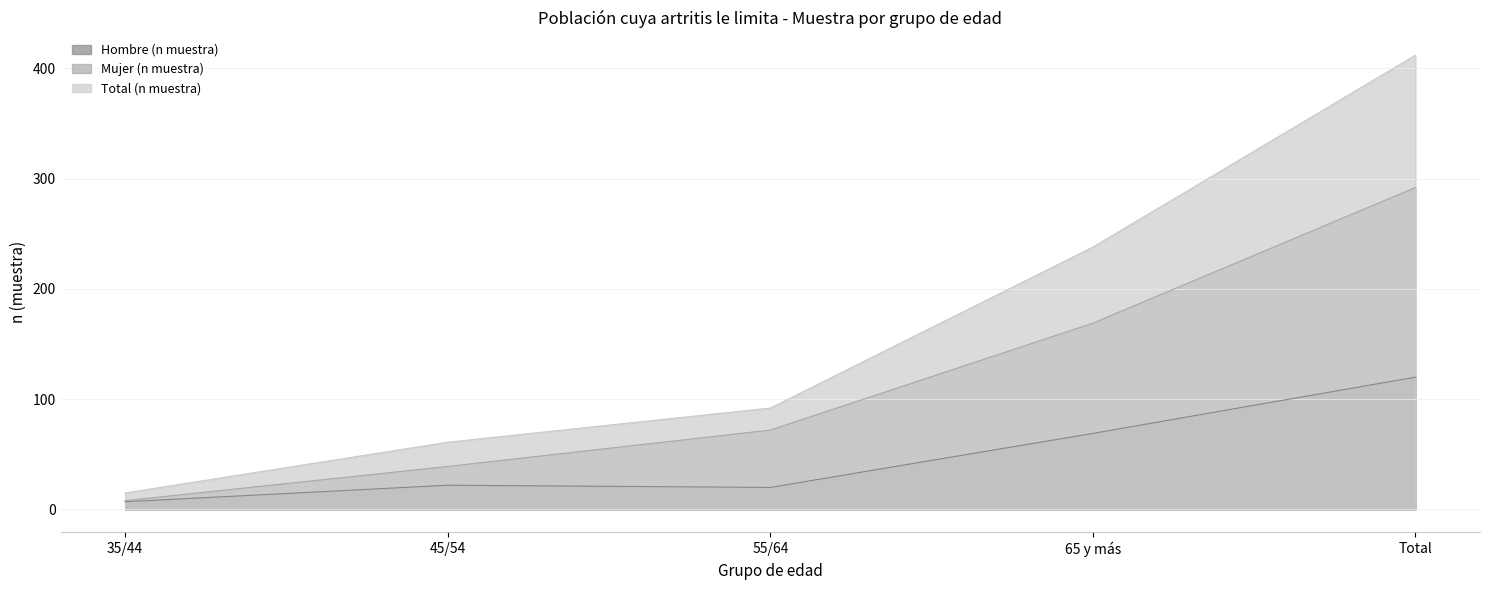

What is the label of the 4th point from the left?

65 y más